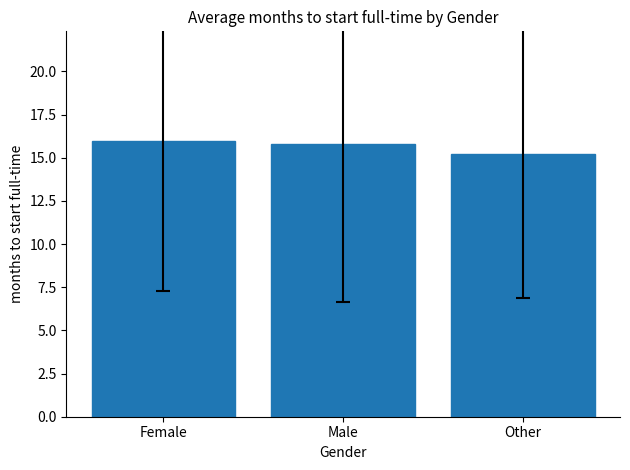

What is the change in value from Male to Other?

-0.6